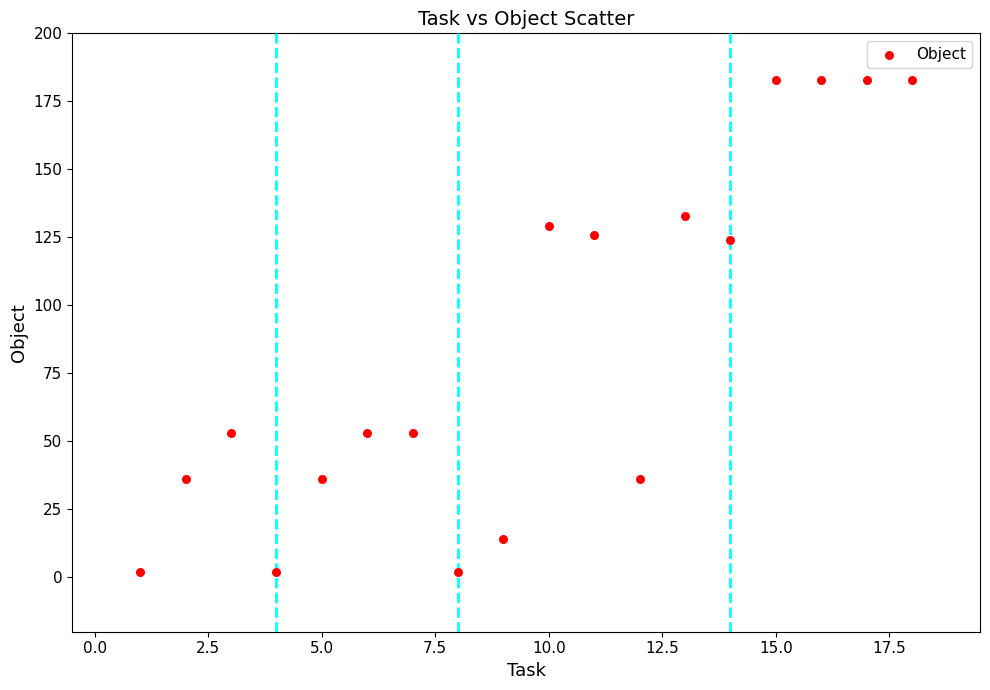

What is the range of Y values (max minus min)?

181